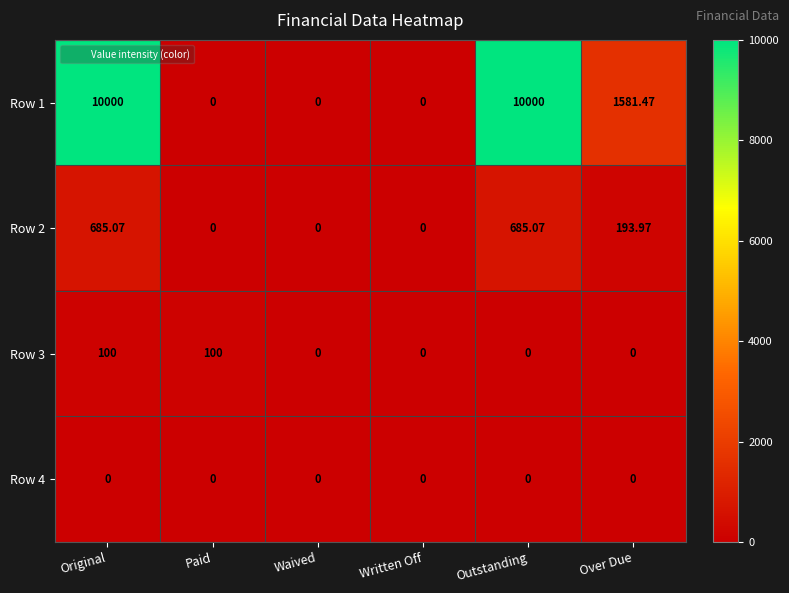

How many data points in Row 1 are above 1581?

3